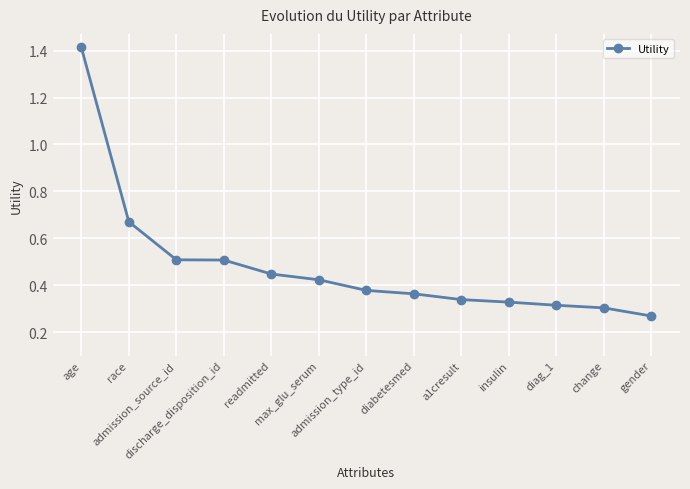

What is the value of the 3rd point from the left?

0.5